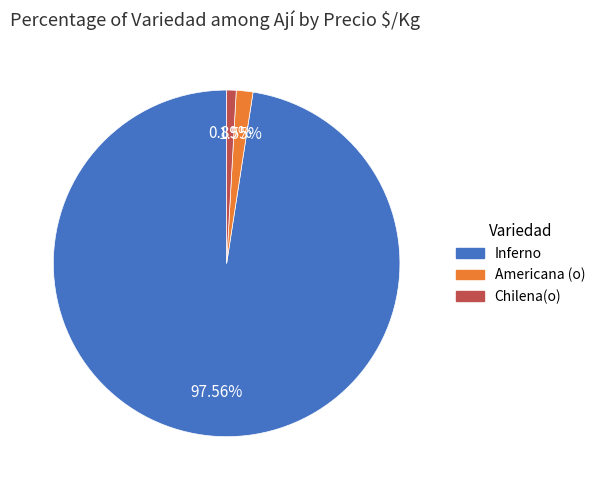

Rank the categories by value from highest to lowest.

Inferno, Americana (o), Chilena(o)